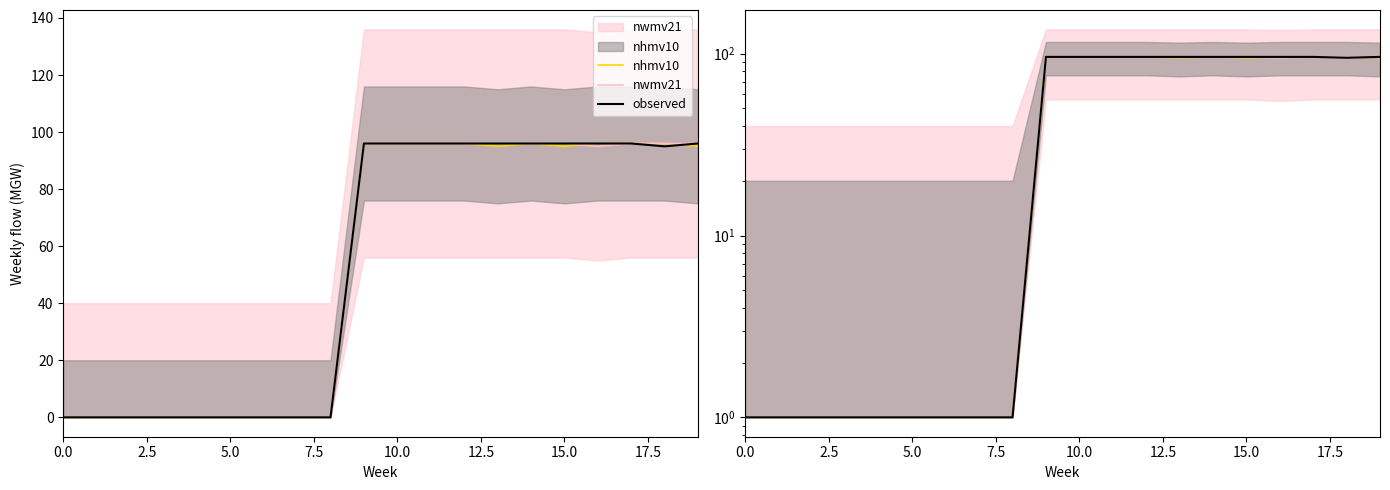

Reading left to right, extract all data points from this chart.

nhmv10: 1	1	1	1	1	1	1	1	1	96	96	96	96	95	96	95	96	96	96	95
nwmv21: 1	1	1	1	1	1	1	1	1	96	96	96	96	96	96	96	95	96	96	96
observed: 1	1	1	1	1	1	1	1	1	96	96	96	96	96	96	96	96	96	95	96